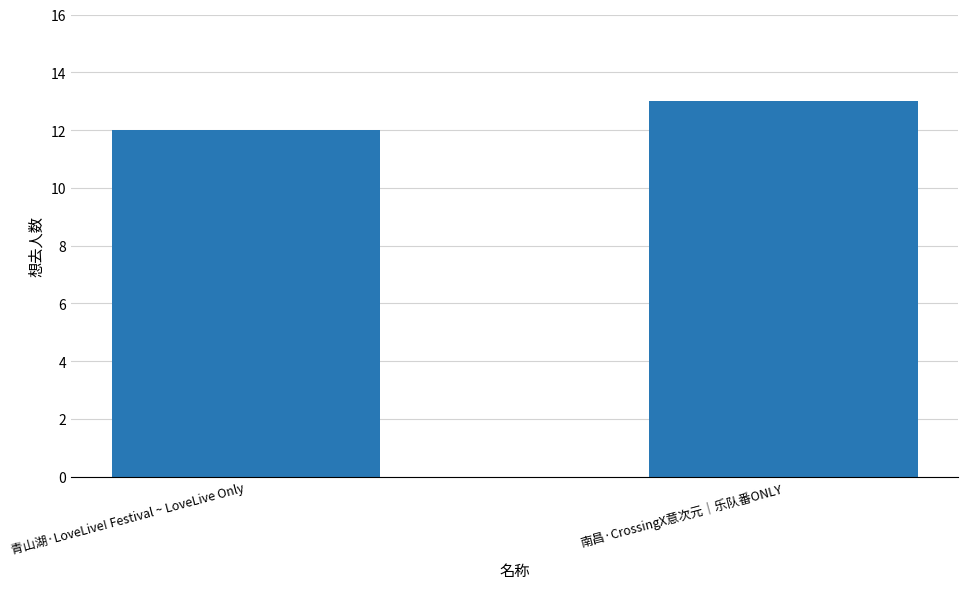

What is the label of the 2nd bar from the left?

南昌·CrossingX意次元｜乐队番ONLY